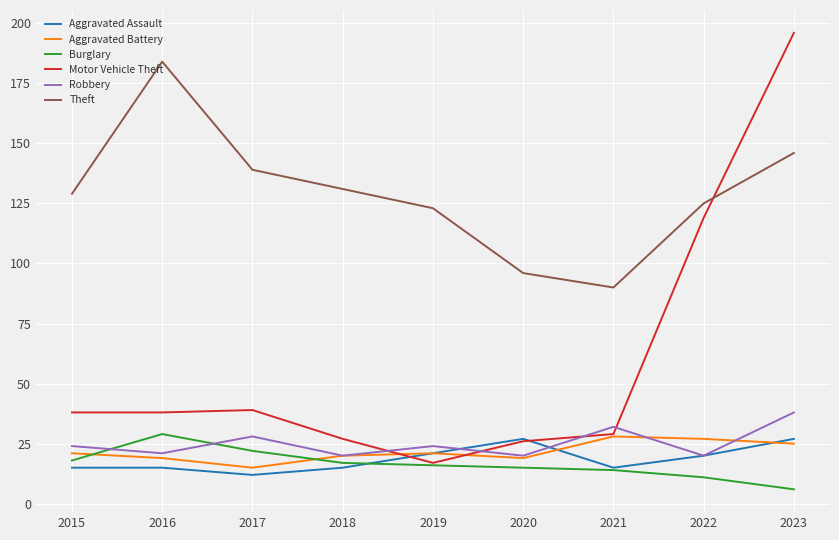

Reading right to left, transcribe all the data shown in this chart.

Aggravated Assault: 2023=27	2022=20	2021=15	2020=27	2019=21	2018=15	2017=12	2016=15	2015=15
Aggravated Battery: 2023=25	2022=27	2021=28	2020=19	2019=21	2018=20	2017=15	2016=19	2015=21
Burglary: 2023=6	2022=11	2021=14	2020=15	2019=16	2018=17	2017=22	2016=29	2015=18
Motor Vehicle Theft: 2023=196	2022=119	2021=29	2020=26	2019=17	2018=27	2017=39	2016=38	2015=38
Robbery: 2023=38	2022=20	2021=32	2020=20	2019=24	2018=20	2017=28	2016=21	2015=24
Theft: 2023=146	2022=125	2021=90	2020=96	2019=123	2018=131	2017=139	2016=184	2015=129